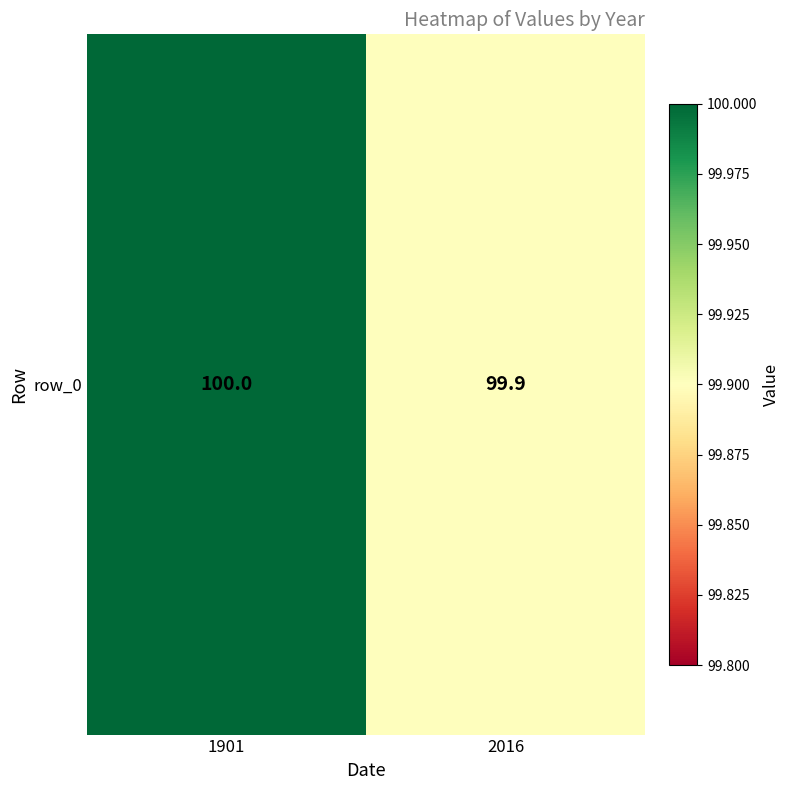

How many series are shown in this chart?

1